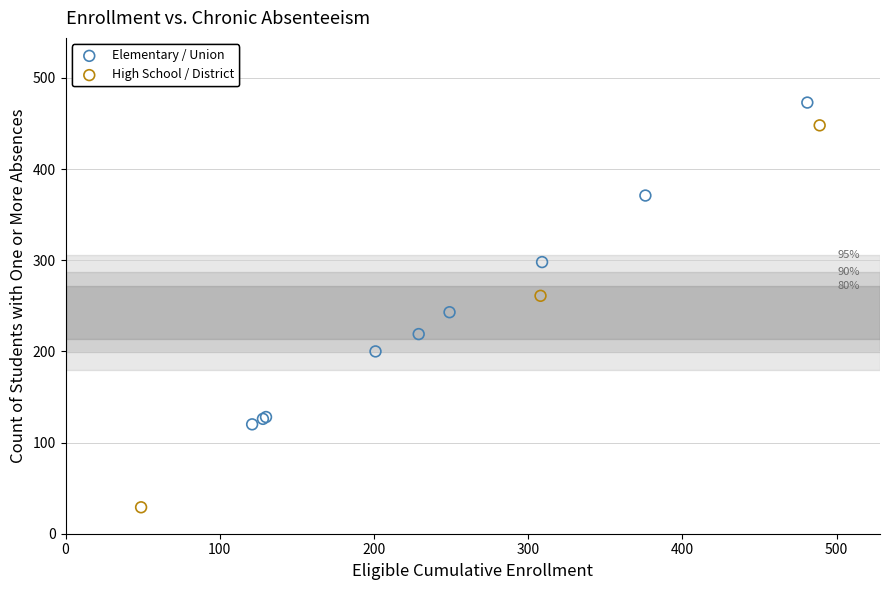

Which series reaches the minimum Y coordinate?

High School / District